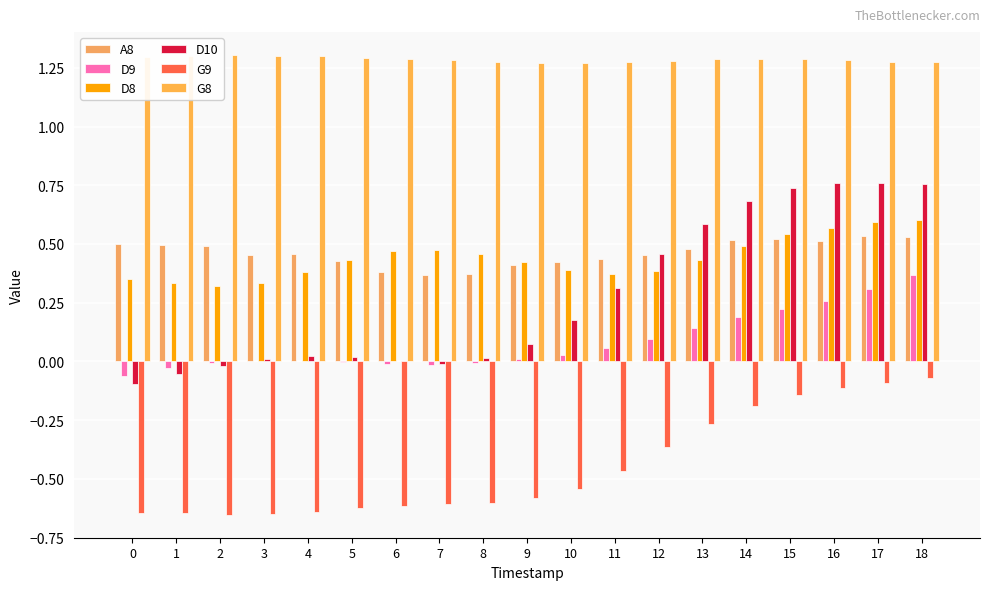

Rank the series by their maximum value, from lowest to highest.

G9, D9, A8, D8, D10, G8